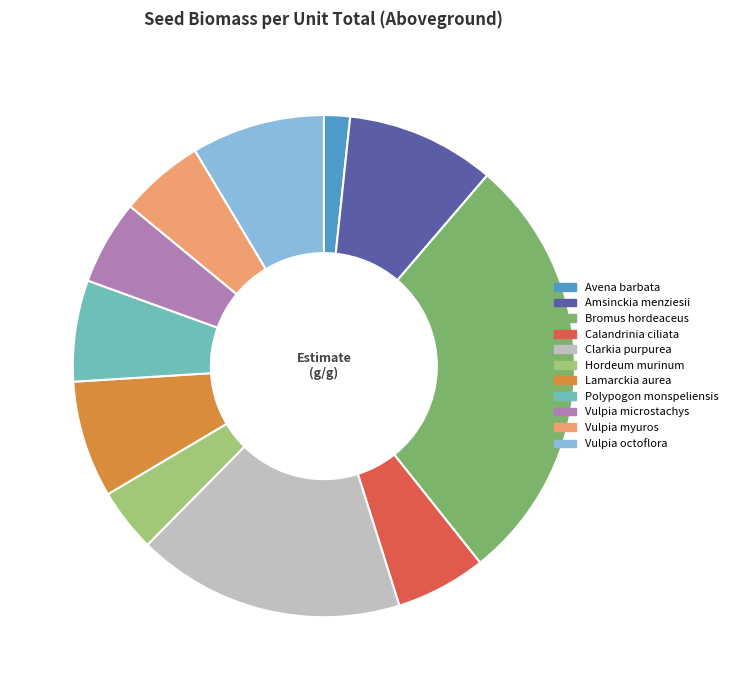

Which has a higher value, Lamarckia aurea or Calandrinia ciliata?

Lamarckia aurea